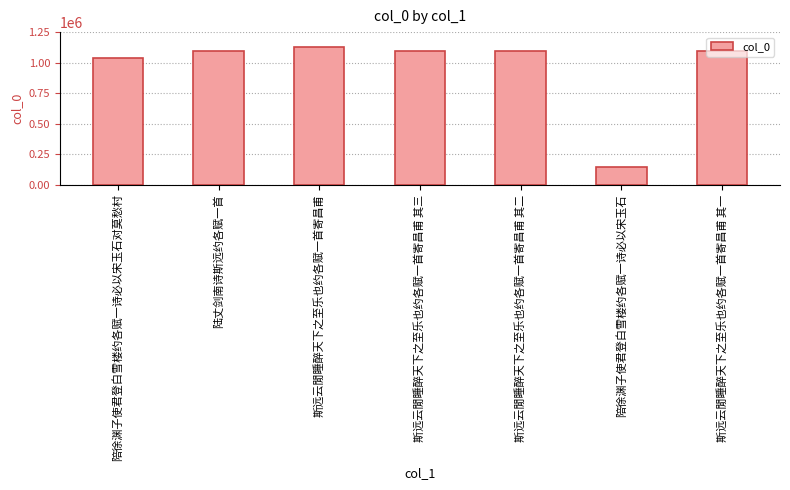

What is the smallest value displayed?

147477